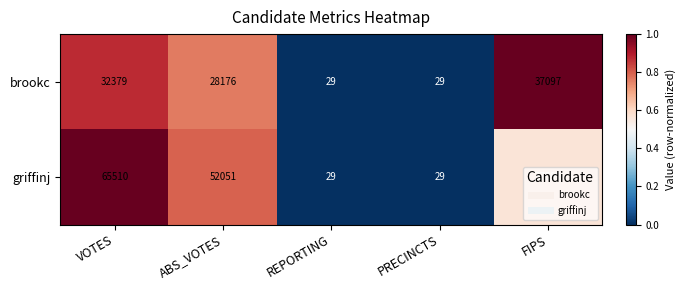

What is the difference between the maximum and minimum values in the griffinj series?

65481